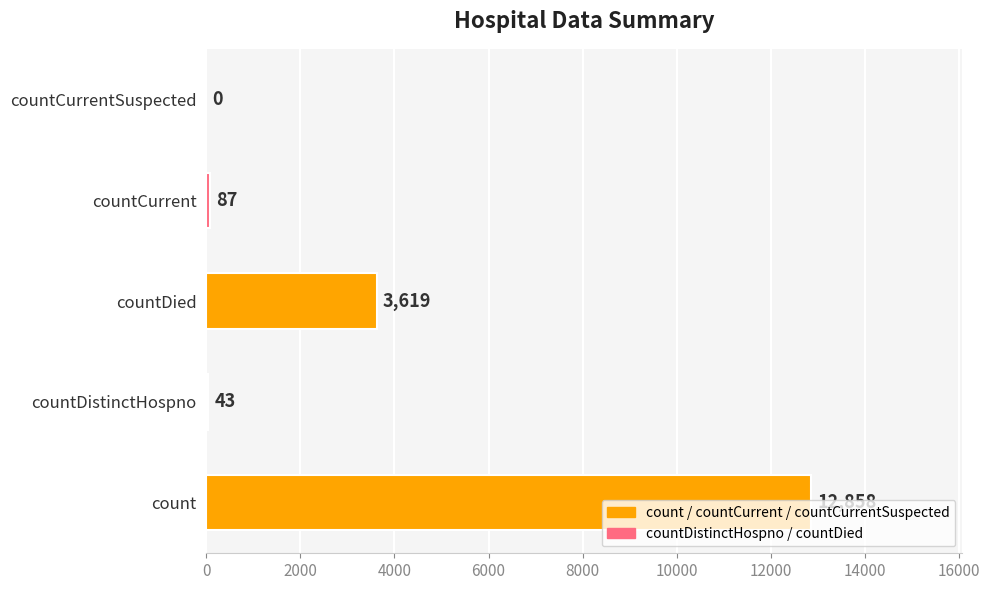

Between countCurrentSuspected and countDistinctHospno, which is larger?

countDistinctHospno